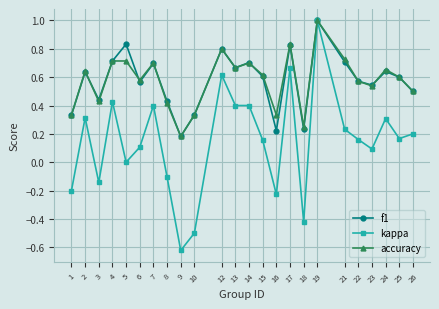

True or false: kappa has a value of 1.7 at 19.

False